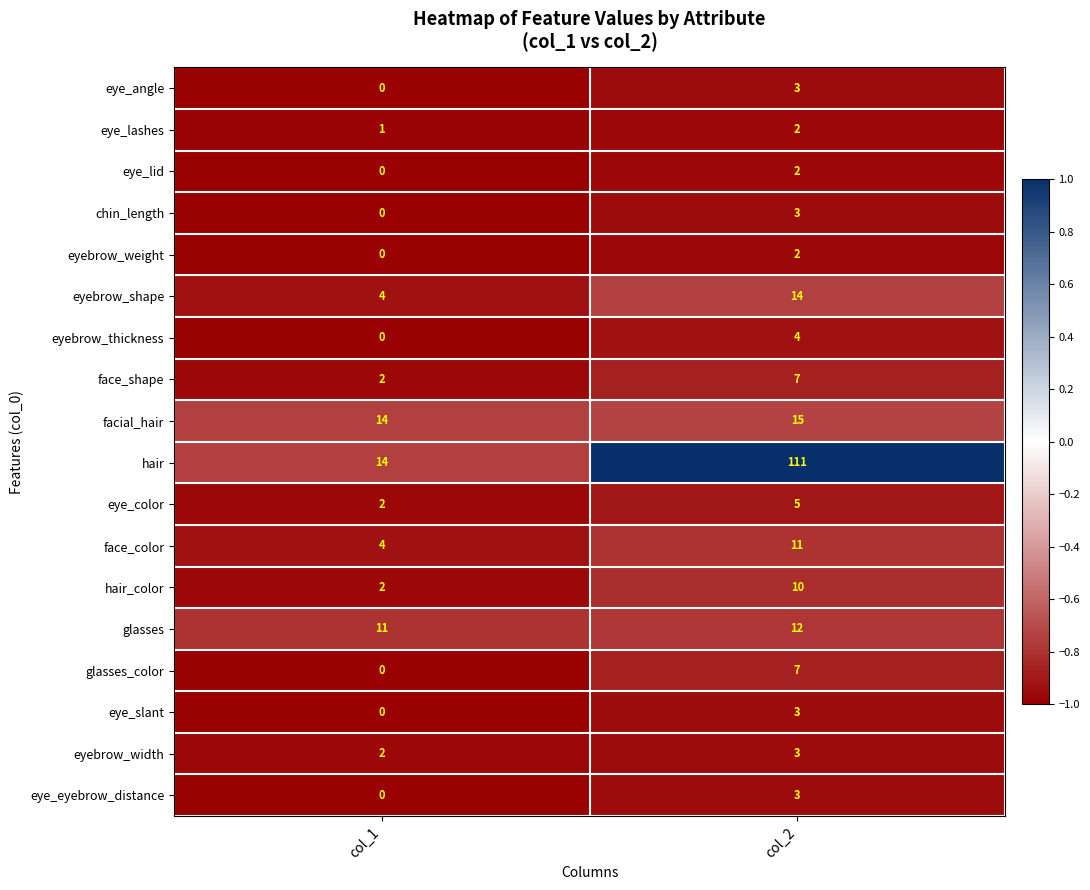

At which category does the chart reach its minimum across all series?

col_1